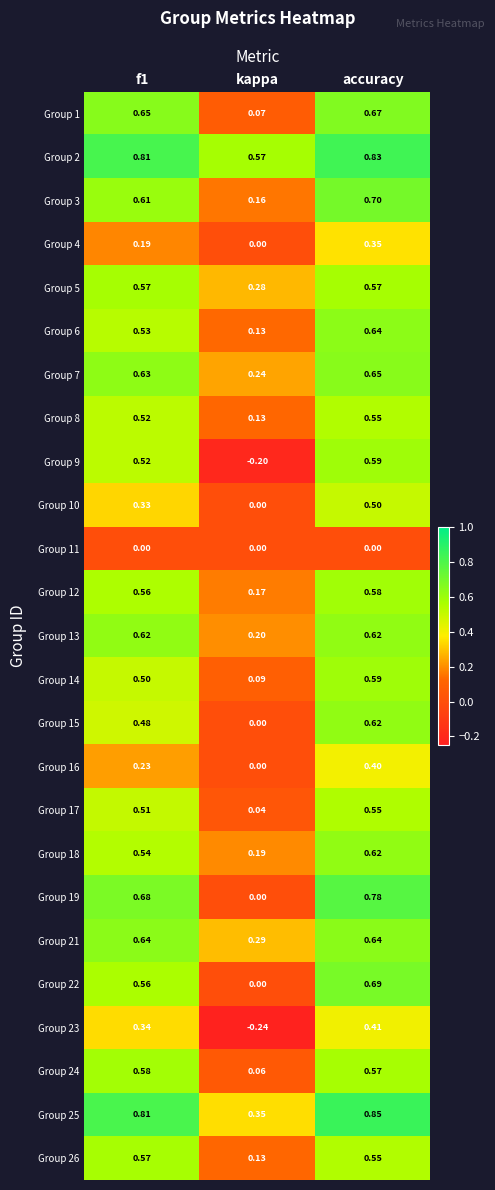

At which label is Group 7 closest to 0?

kappa